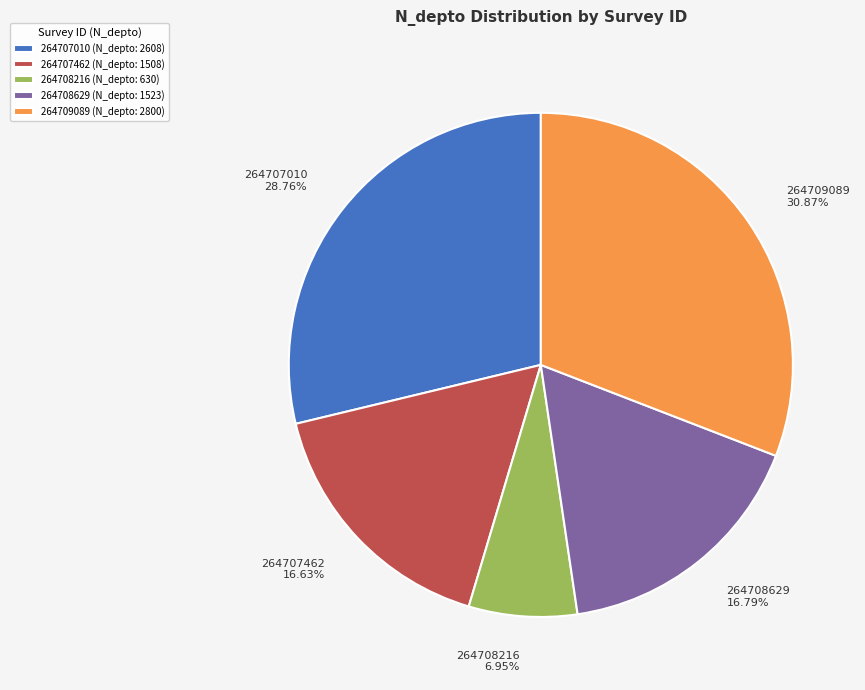

How many segments does this pie chart have?

5